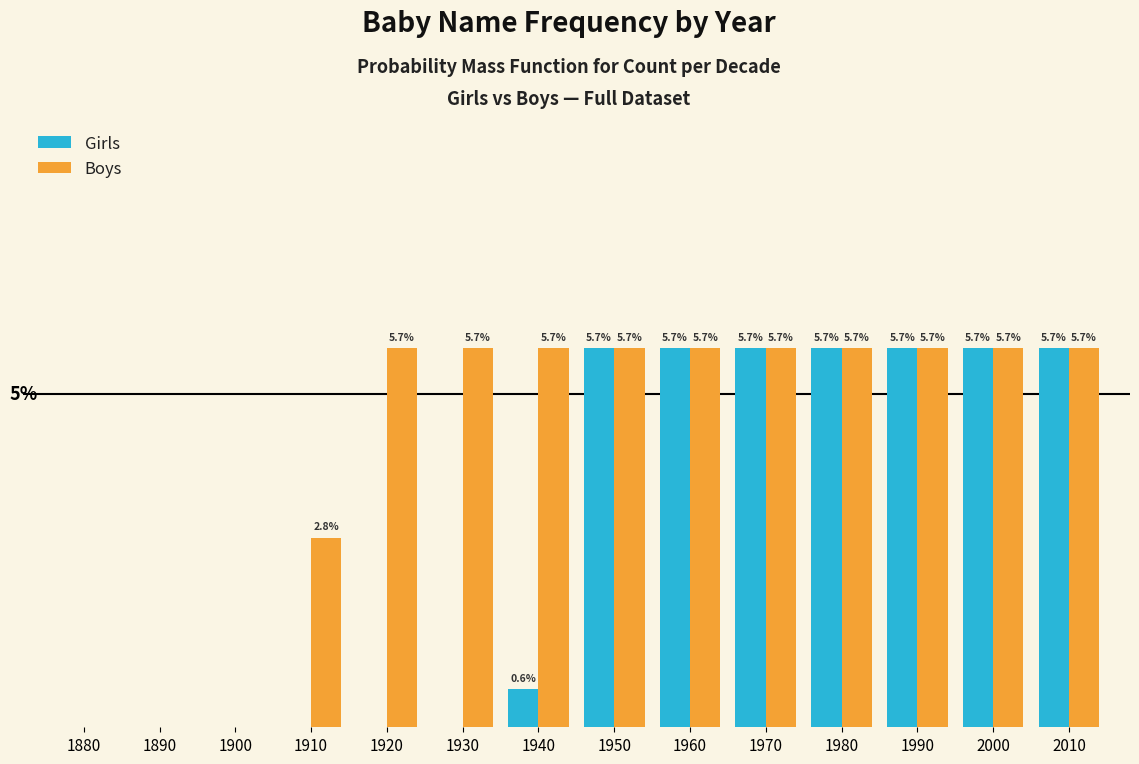

Which series has the largest total across all categories?

Boys